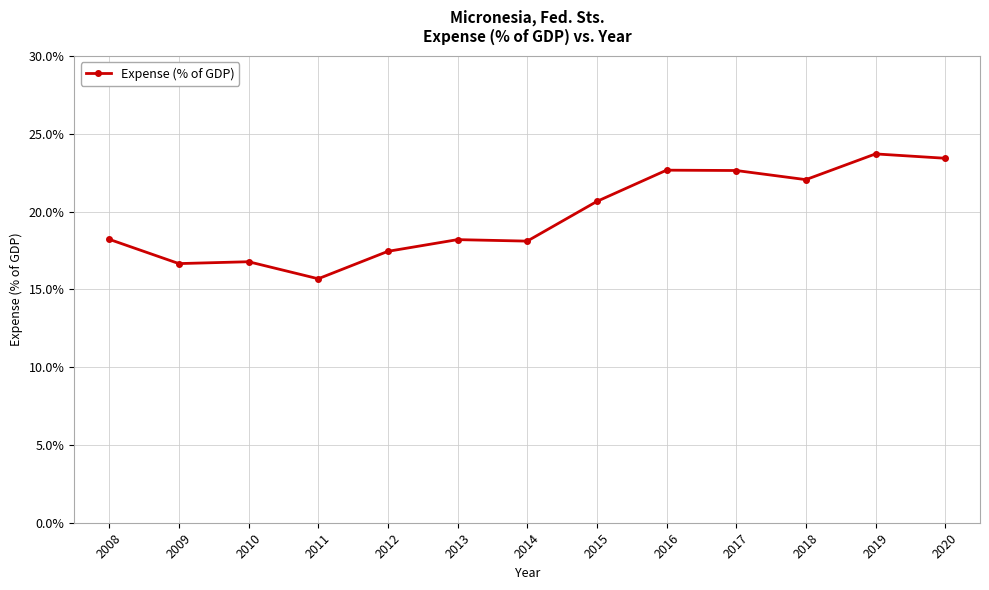

What is the value of the 3rd point from the left?

16.8